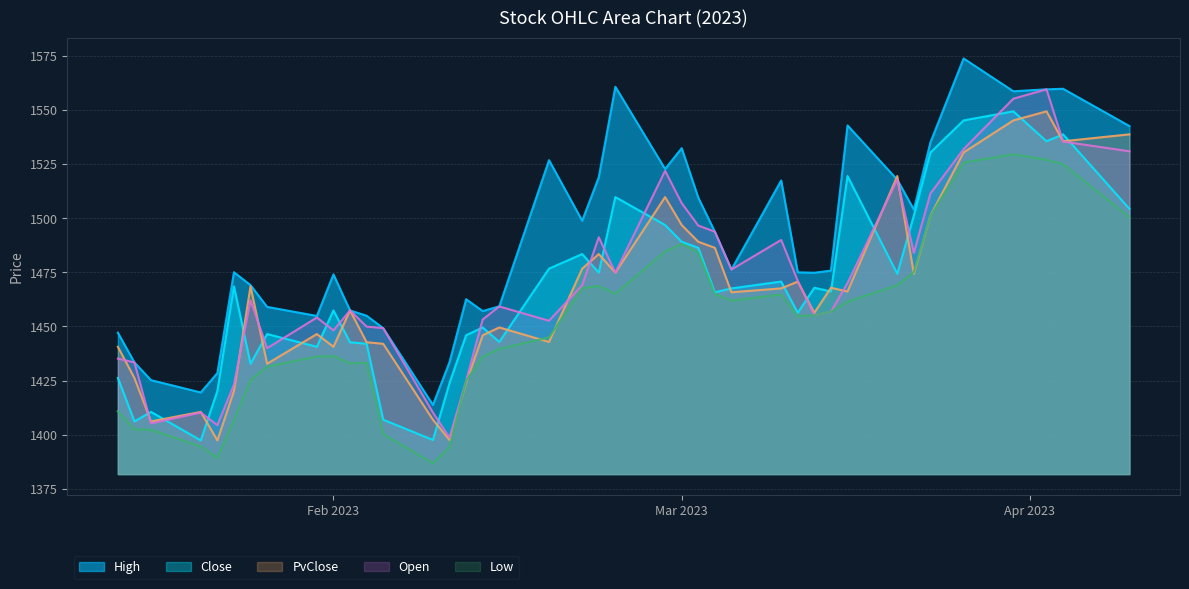

What is the highest value of the PvClose series?

1549.3